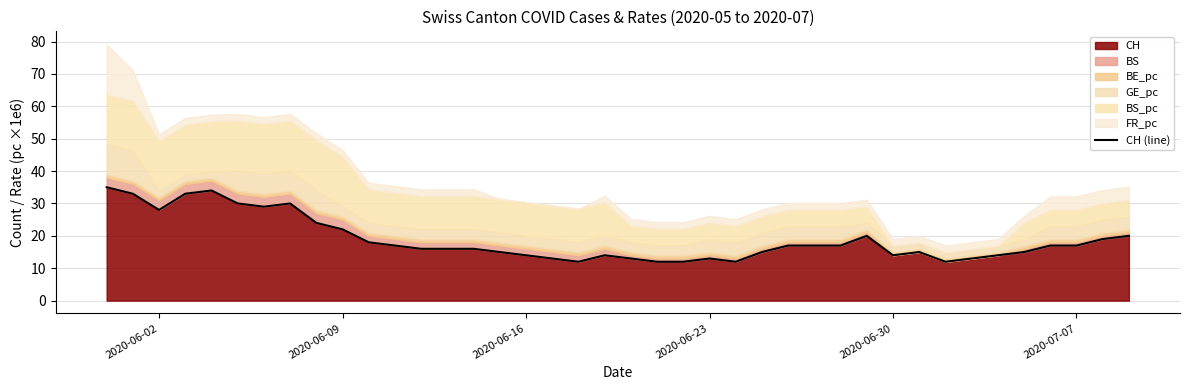

Count the number of values greater than 17.

14